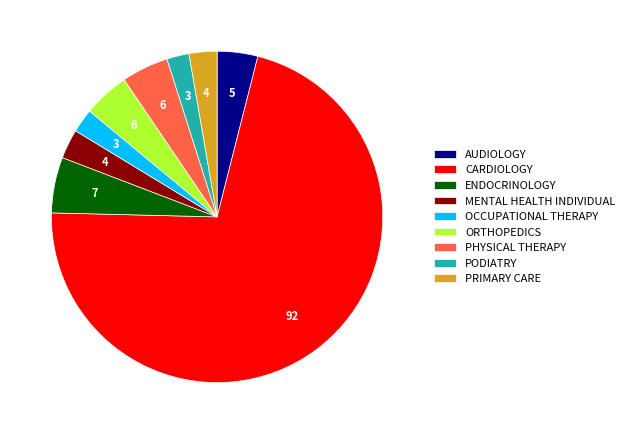

Which category has the biggest portion of the pie?

CARDIOLOGY